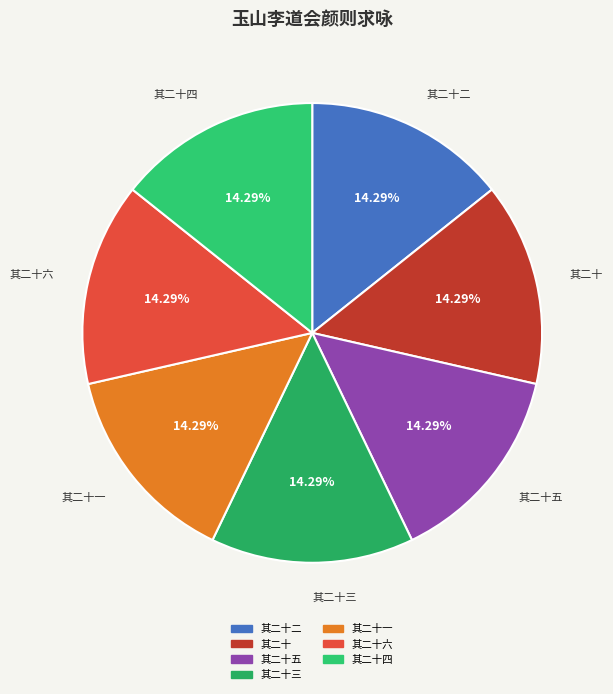

Is there a majority slice in this chart?

No